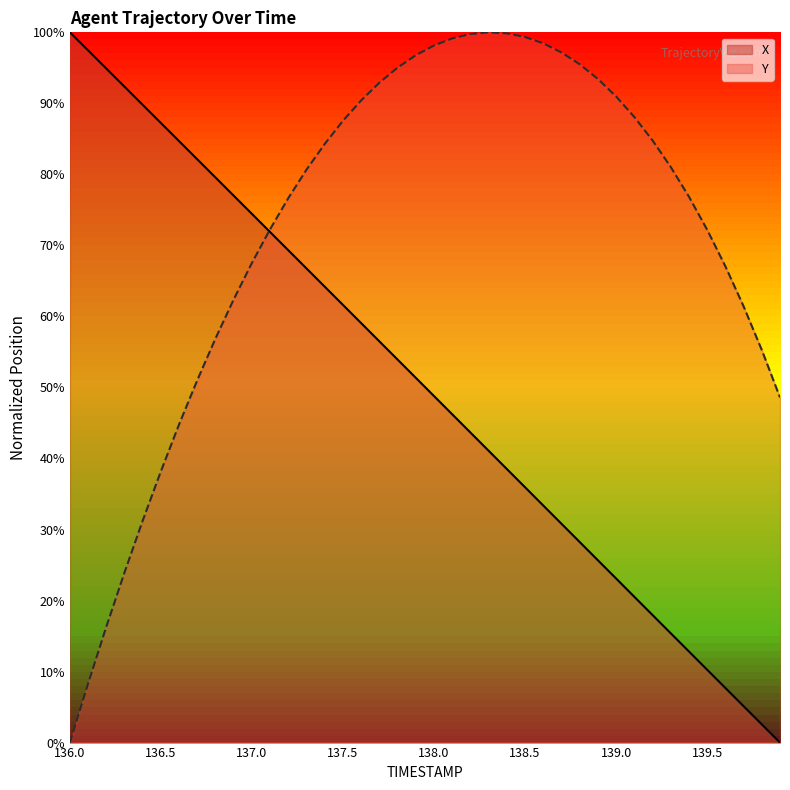

List the labels in order of Y value, smallest first.

136.0, 136.1, 136.2, 136.3, 136.4, 136.5, 136.6, 139.9, 136.7, 139.8, 136.8, 139.7, 136.9, 139.6, 137.0, 139.5, 137.1, 137.2, 139.4, 137.3, 139.3, 137.4, 139.2, 137.5, 139.1, 137.6, 139.0, 137.7, 138.9, 137.8, 138.8, 137.9, 138.7, 138.0, 138.6, 138.1, 138.5, 138.2, 138.4, 138.3